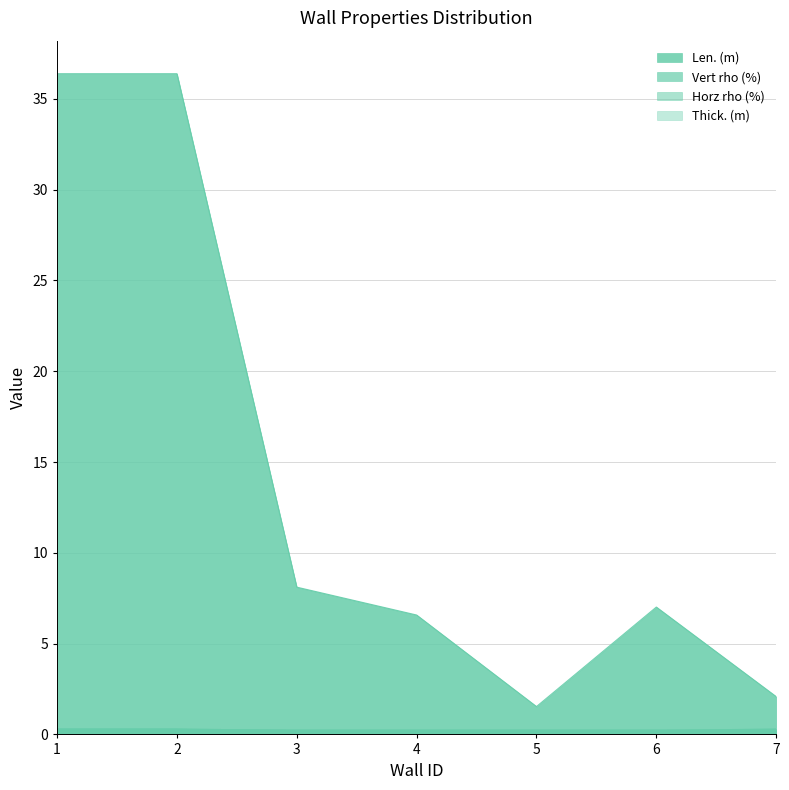

What is the value of the Horz rho (%) point at the 1st from the left?

0.3